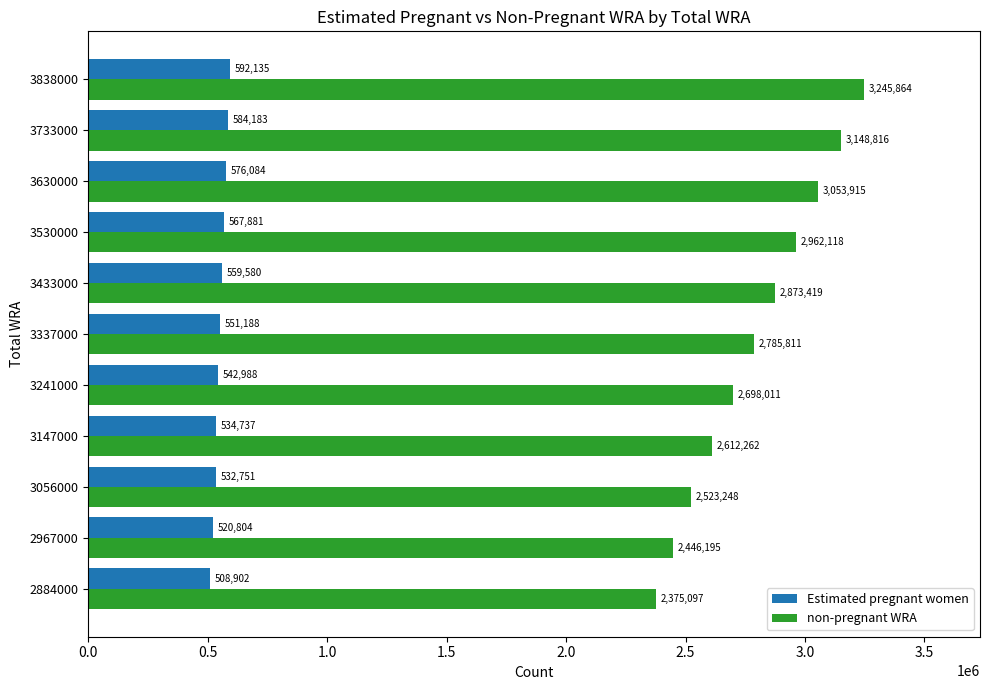

What is the difference between the maximum and minimum values in the non-pregnant WRA series?

870766.5